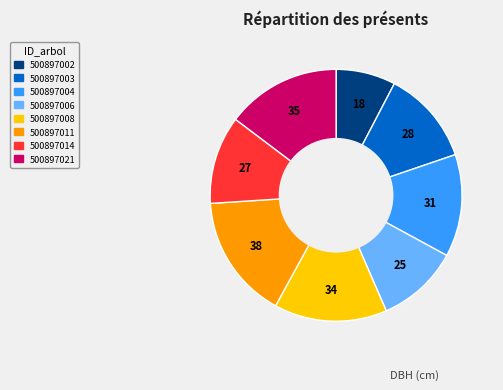

Is there any slice that represents more than half of the pie?

No